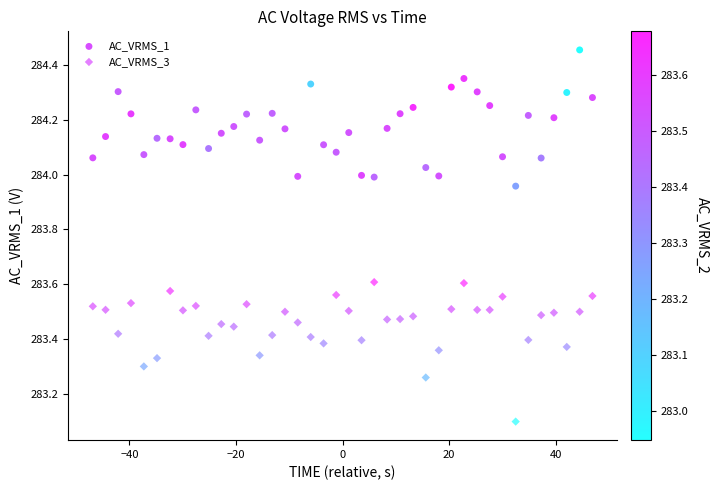

What are all the series names shown in the legend?

AC_VRMS_1, AC_VRMS_3